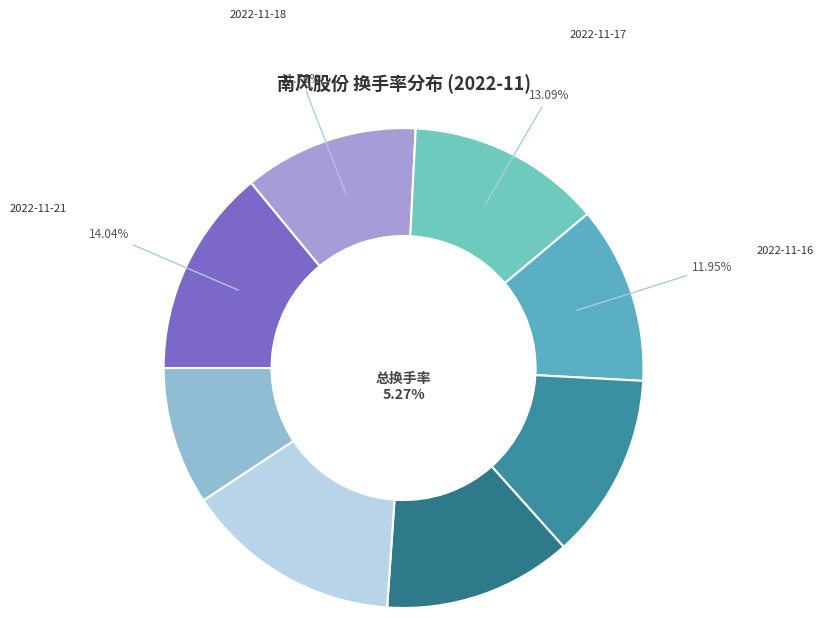

To the nearest percent, what is the combined percentage of 2022-11-11 and 2022-11-15?

27%